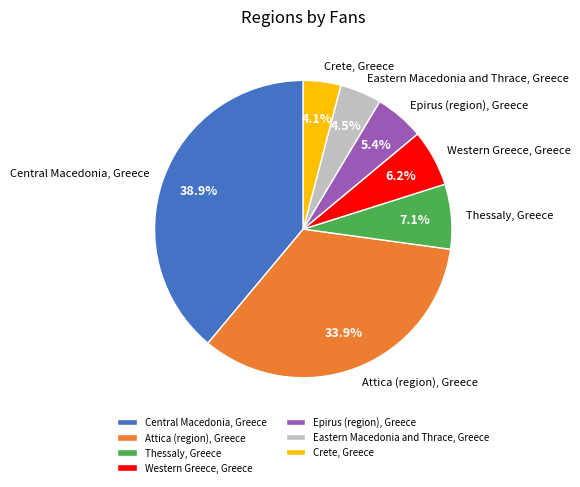

How many segments does this pie chart have?

7